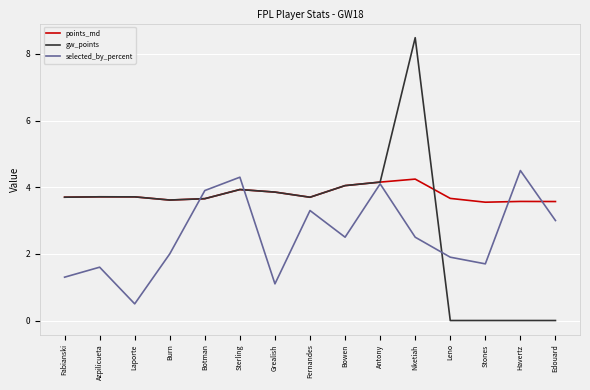

Count the number of data series in this chart.

3